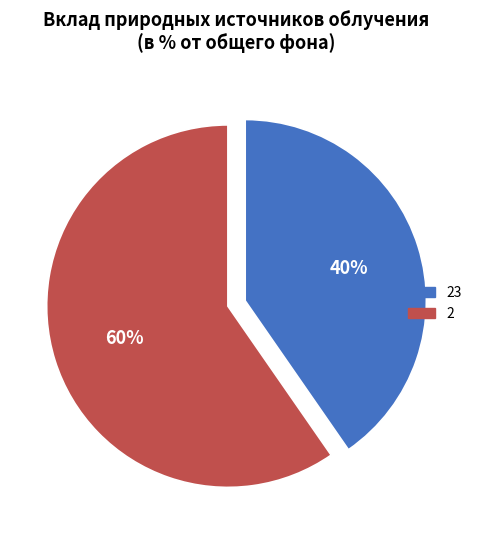

Is there any slice that represents more than half of the pie?

Yes